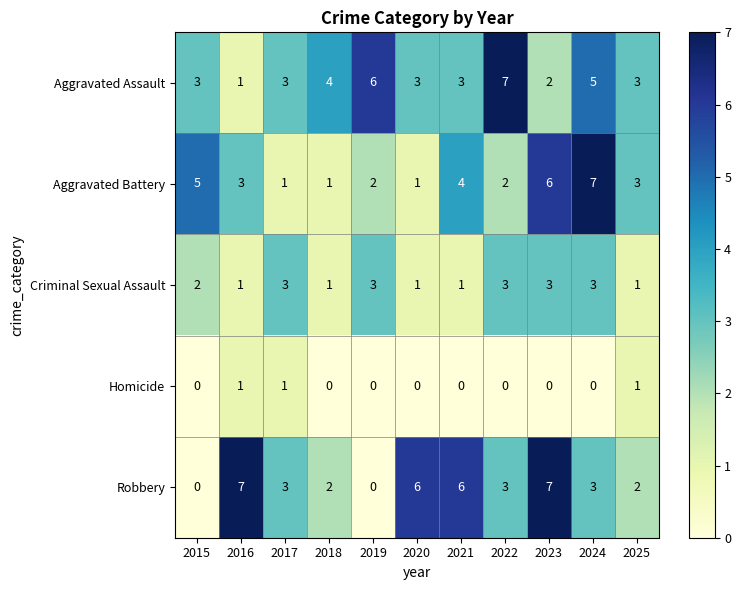

Which series has the largest total across all categories?

Aggravated Assault